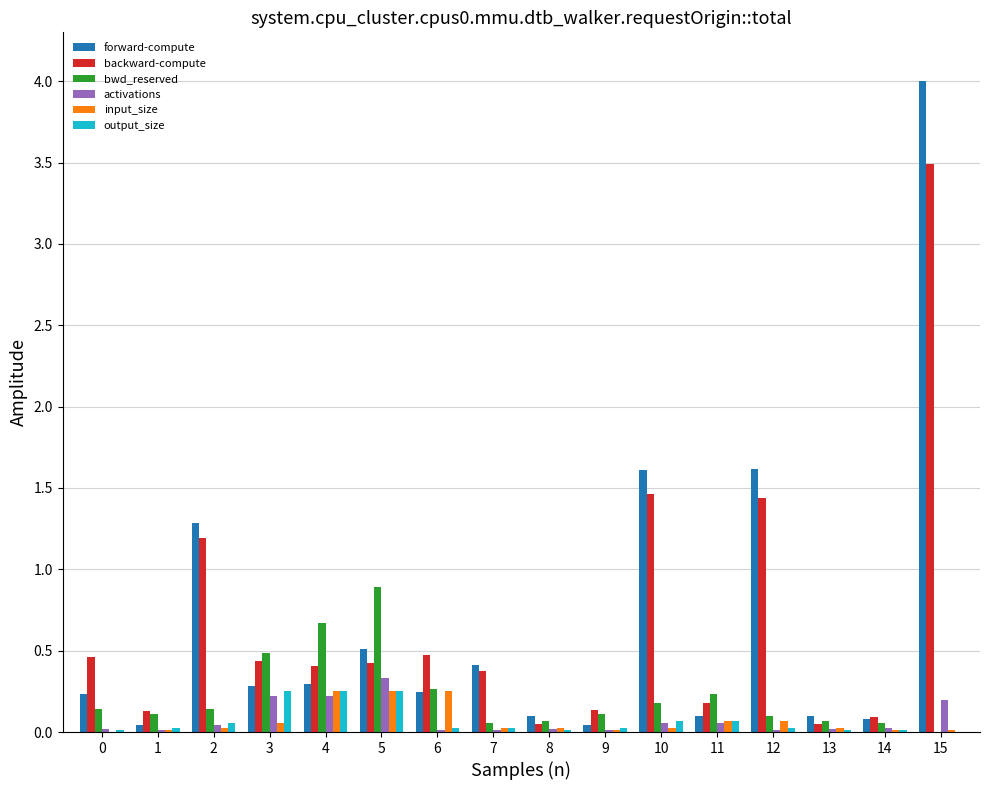

Where is bwd_reserved nearest to the value 0?

15